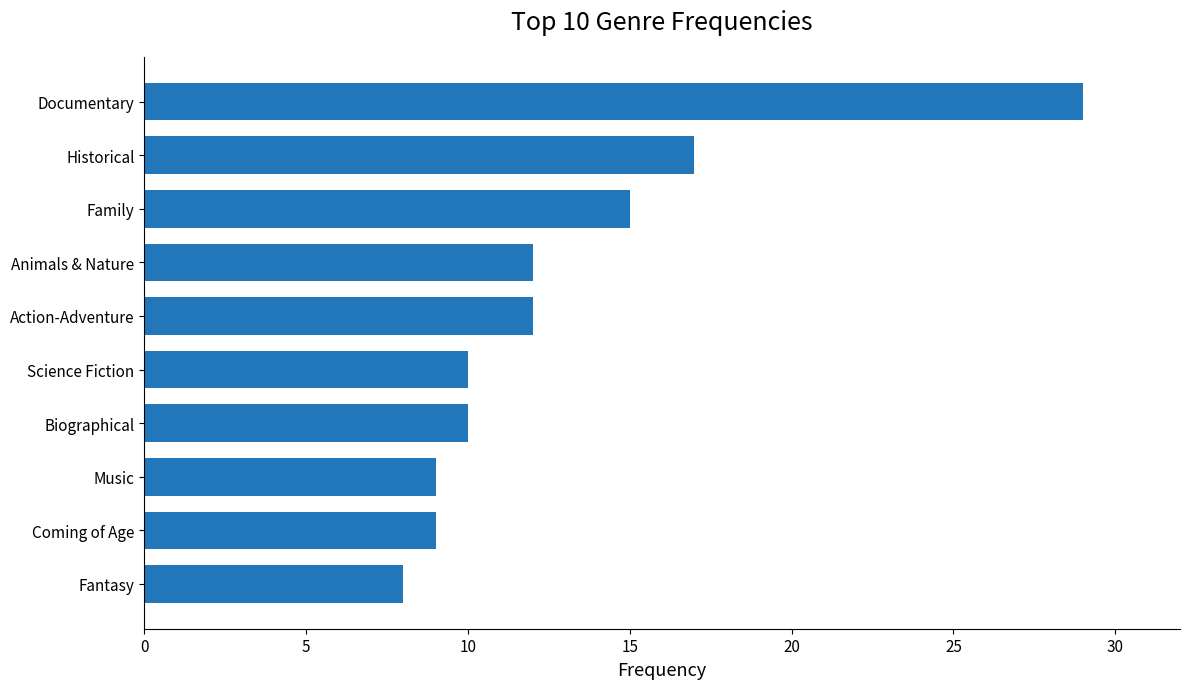

What is the sum of all values?

131